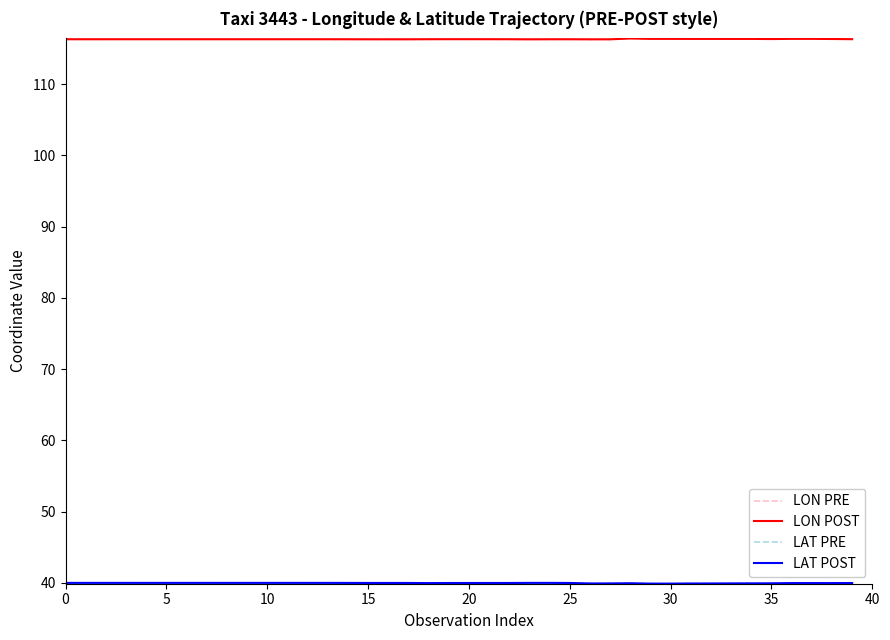

What is the minimum value shown in the chart?

39.9